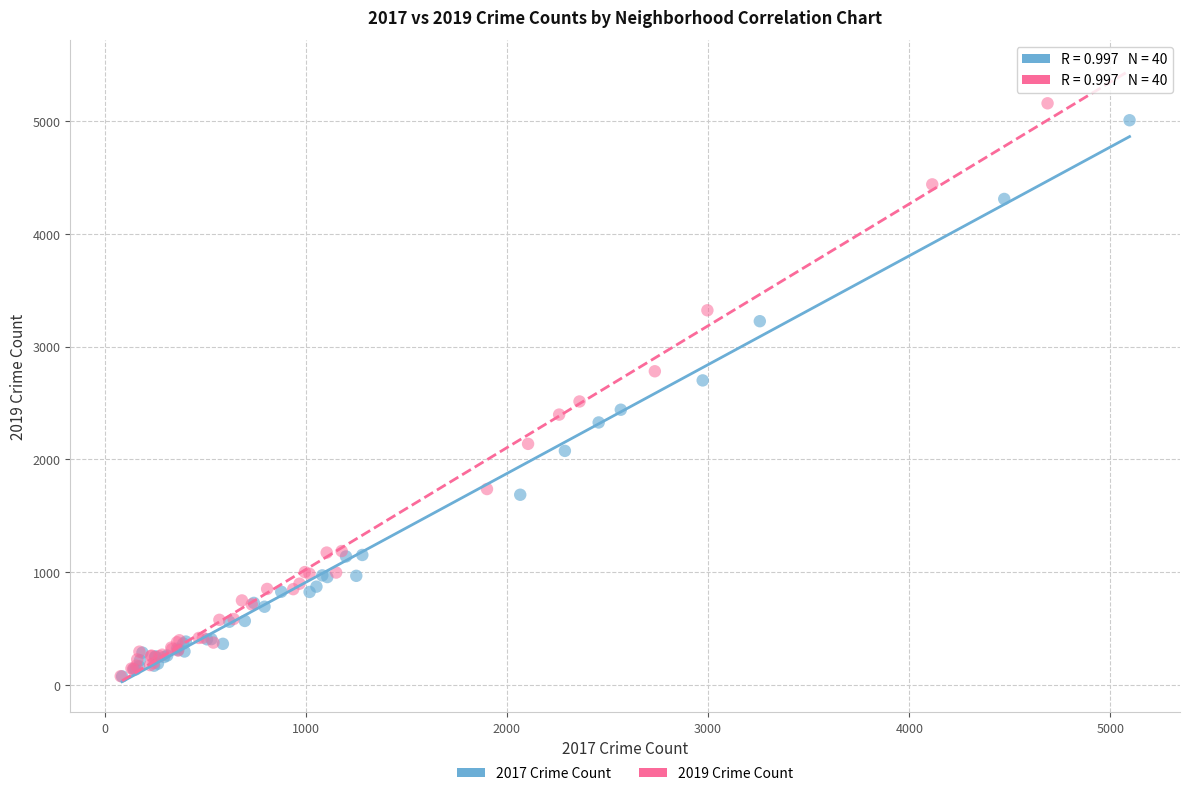

Which series contains the highest Y value?

2019 Crime Count